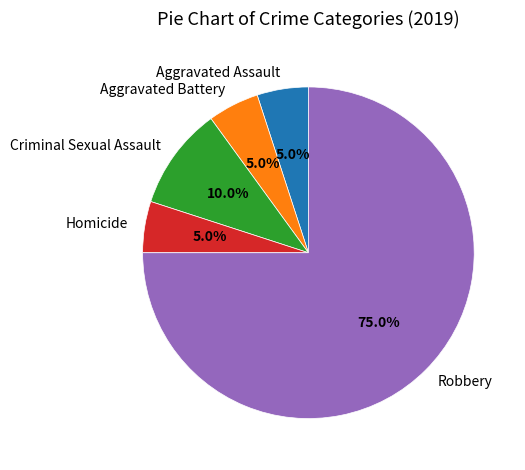

What is the largest slice in the pie chart?

Robbery